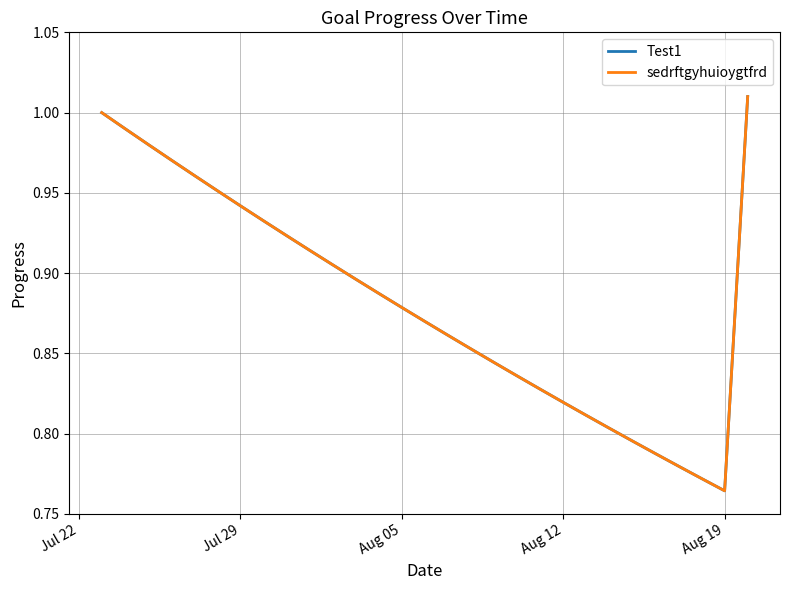

Does the chart have visible grid lines?

Yes